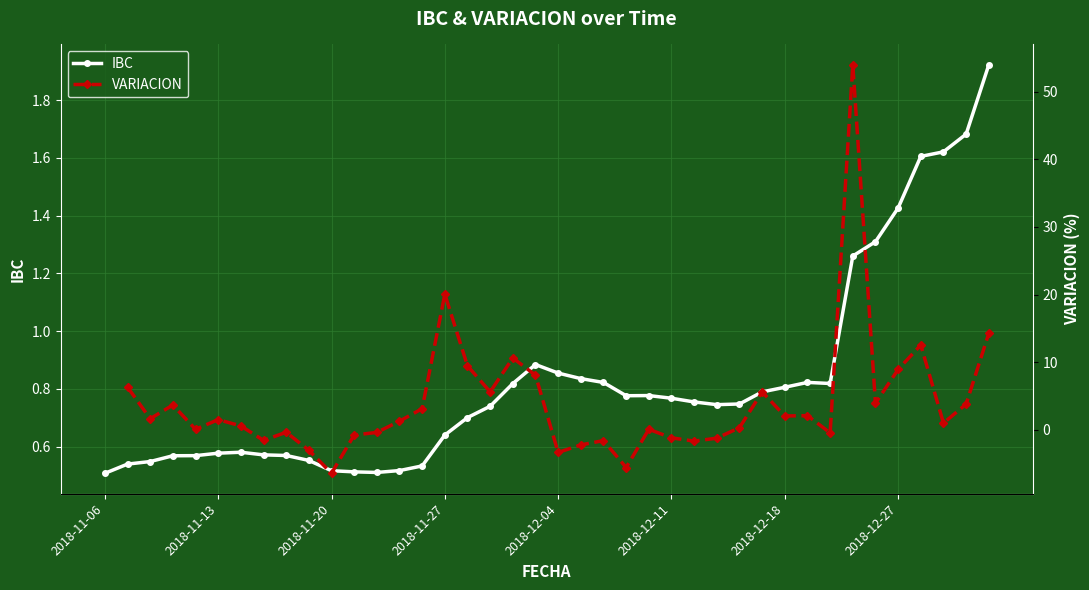

At which category does IBC reach its first local valley?

12